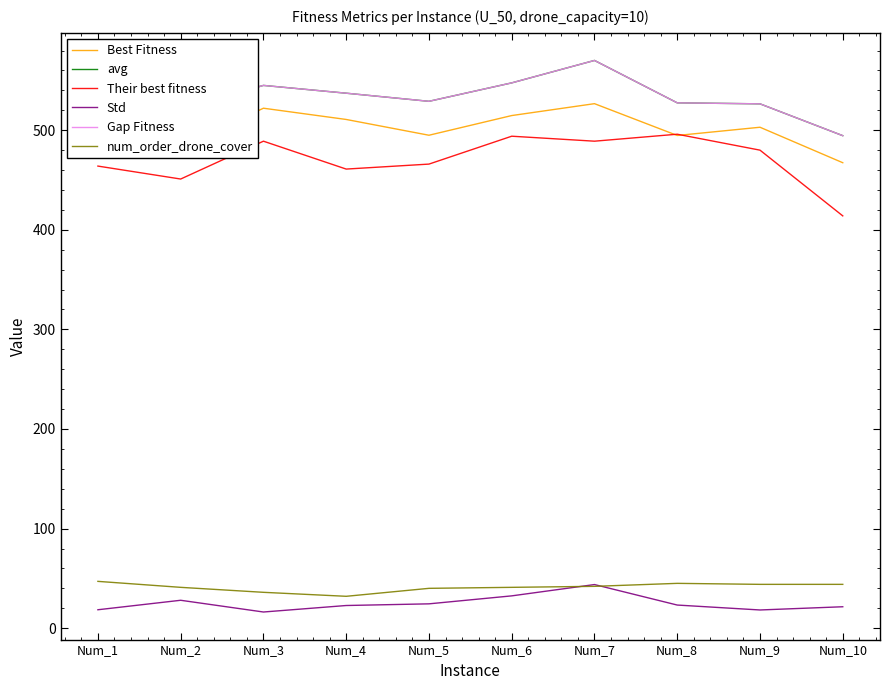

Does the chart have visible grid lines?

No